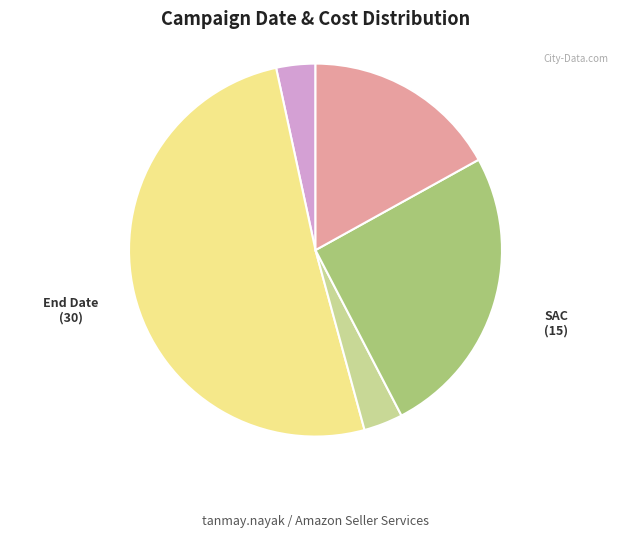

Does any single category account for the majority?

Yes